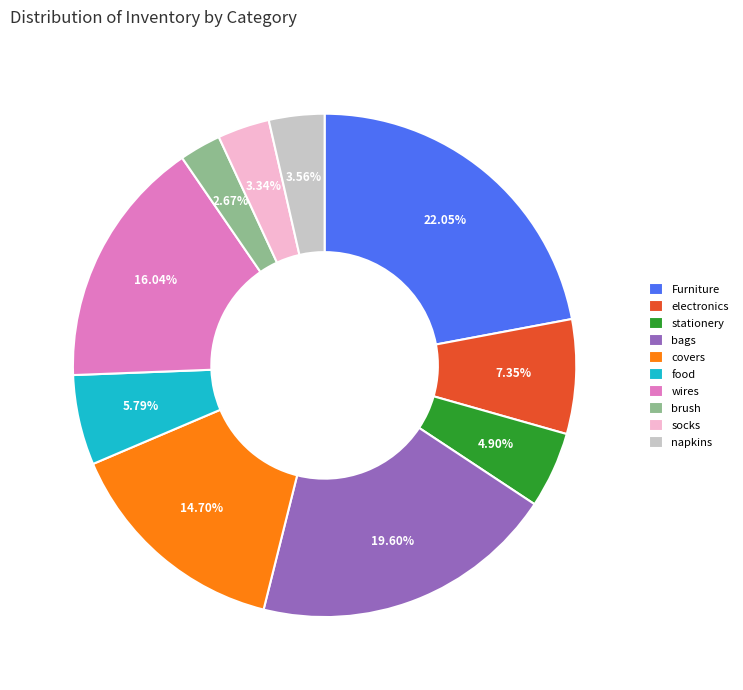

What is the ratio of the value at wires to the value at socks?

4.8